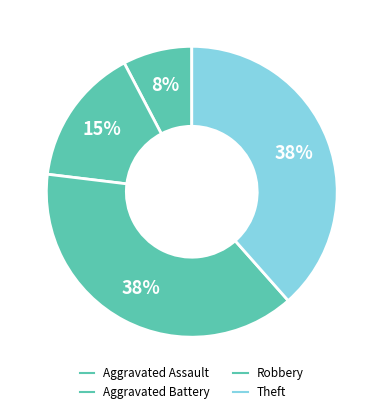

Between Robbery and Theft, which is larger?

Robbery